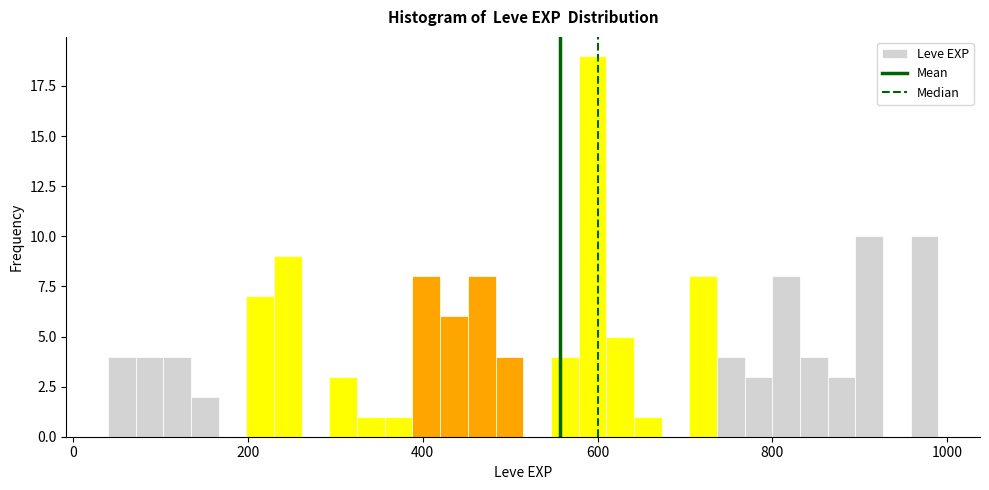

Around what value on the x-axis is the tallest bar? Give the approximate position of its centre, as read against the axis.

600